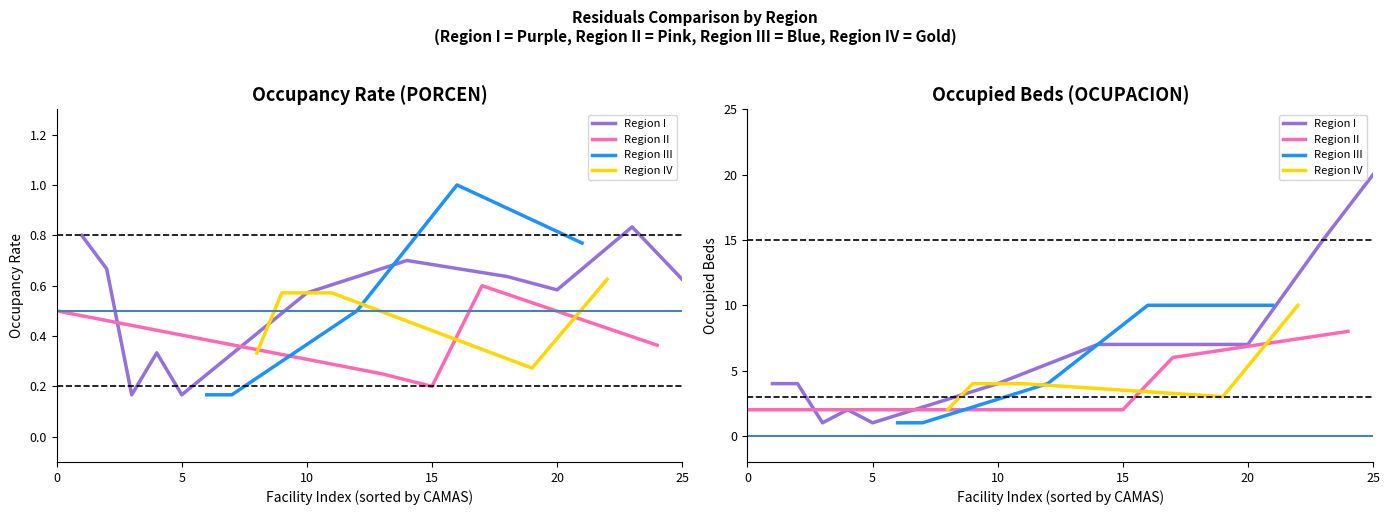

Between 10 and 6, which series saw the biggest shift?

OCUPACION